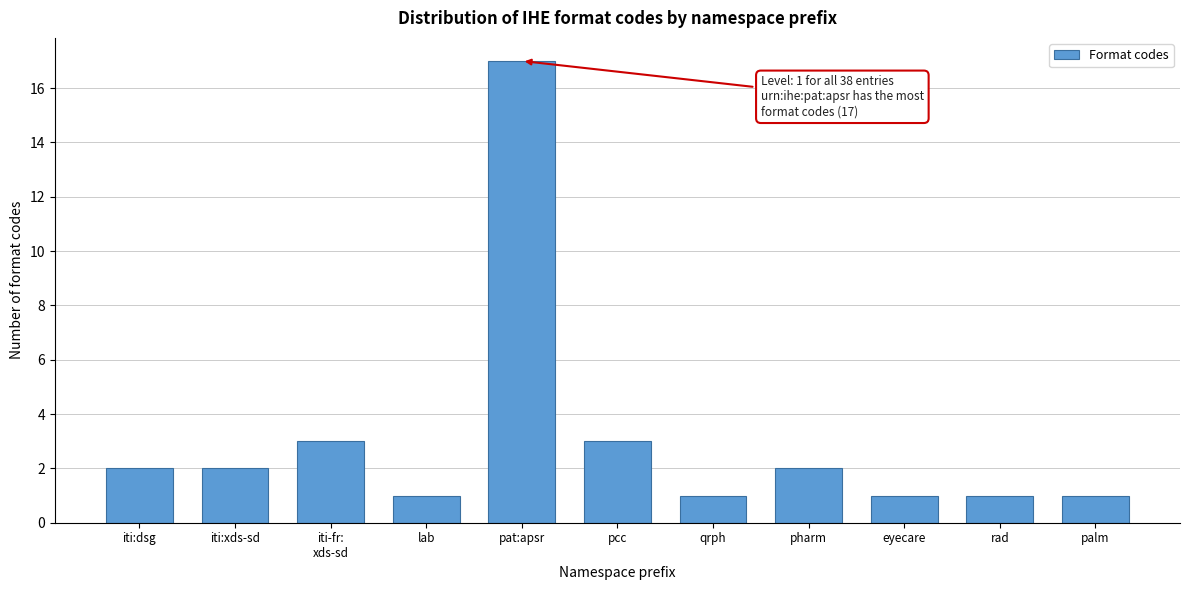

Reading right to left, list all the values displayed in this chart.

1	1	1	2	1	3	17	1	3	2	2